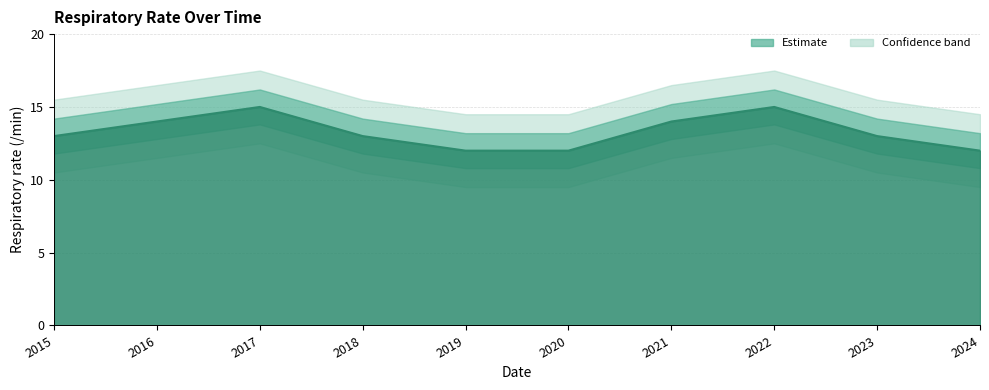

Which category has the highest value across all series?

2017